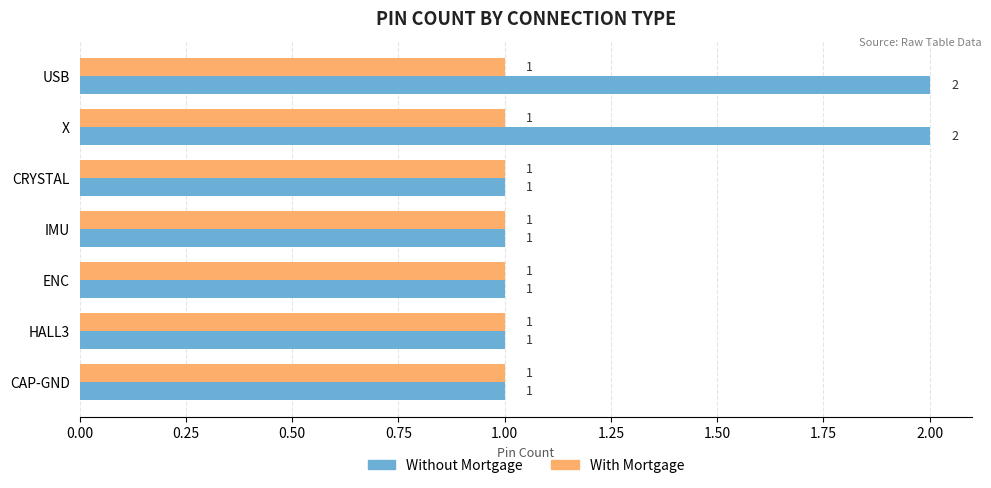

What is the sum of all Without Mortgage values?

9